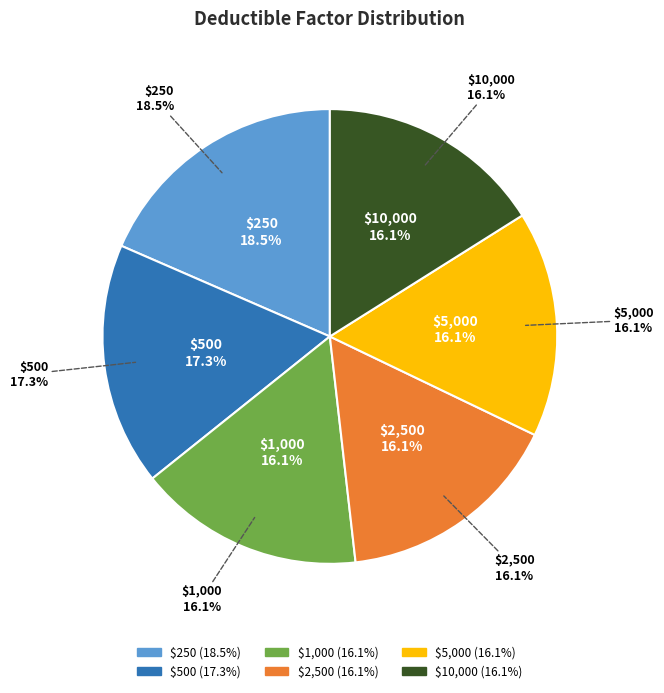

What is the total percentage of $500 and $10,000?

33.3%